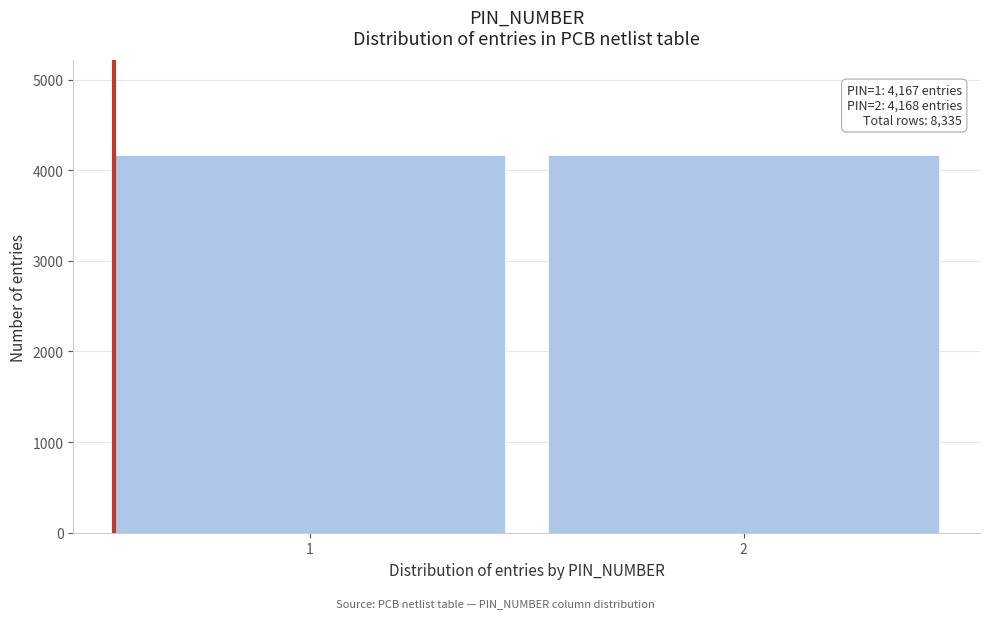

What is the maximum value shown in the chart?

4168